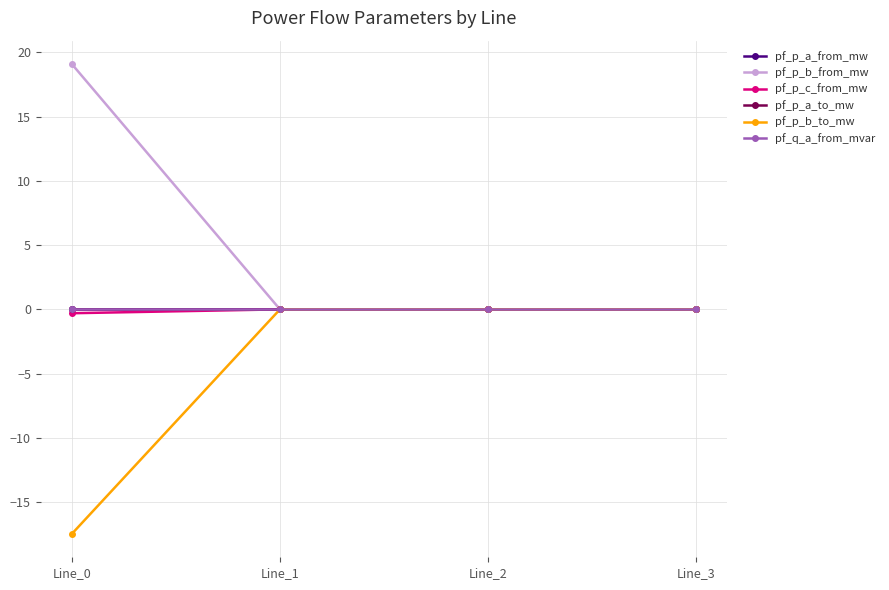

Is this an area chart (filled region under the line)?

No